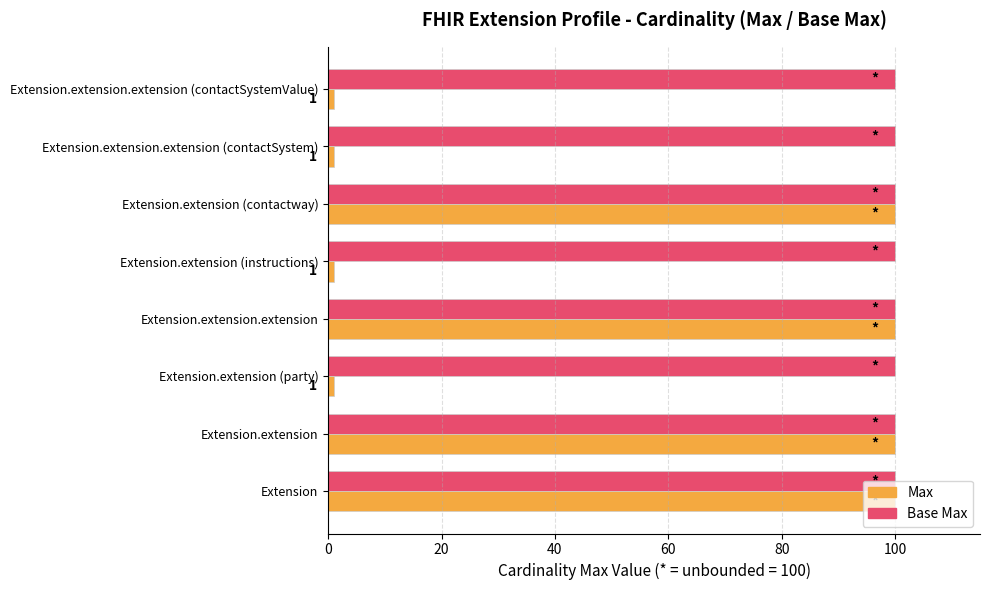

Which series has the widest spread of values?

Max